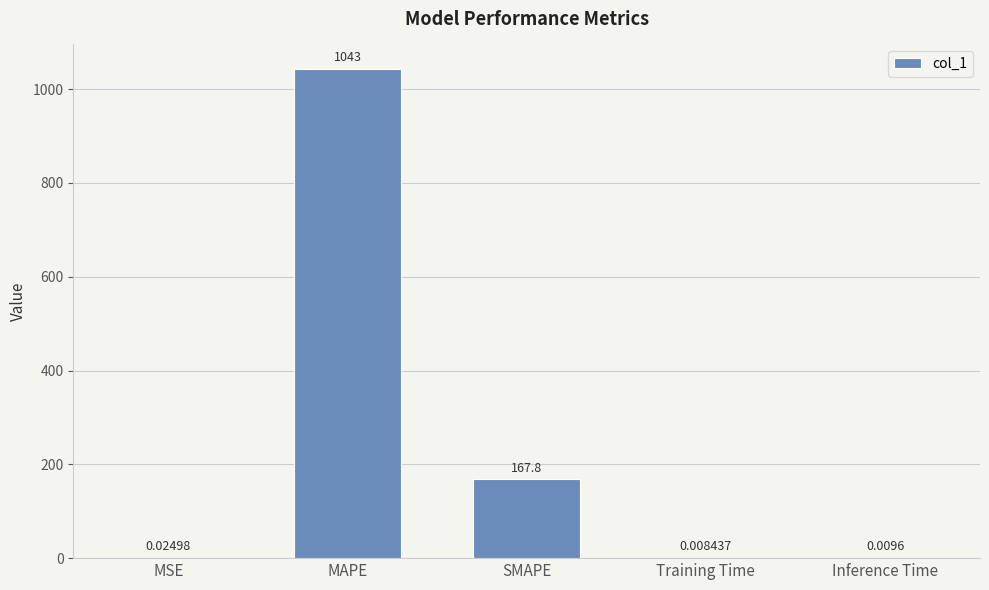

At which category does the chart reach its peak across all series?

MAPE